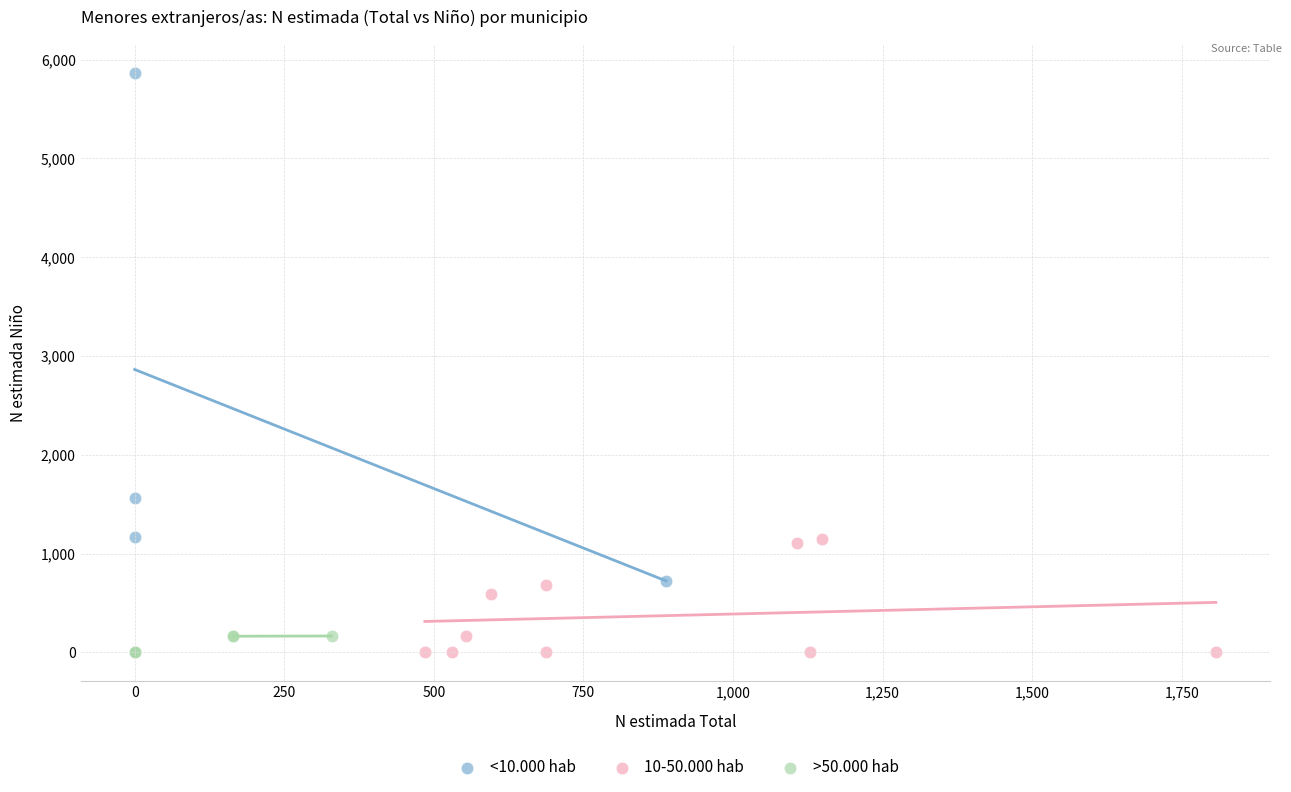

Which series contains the highest Y value?

<10.000 hab